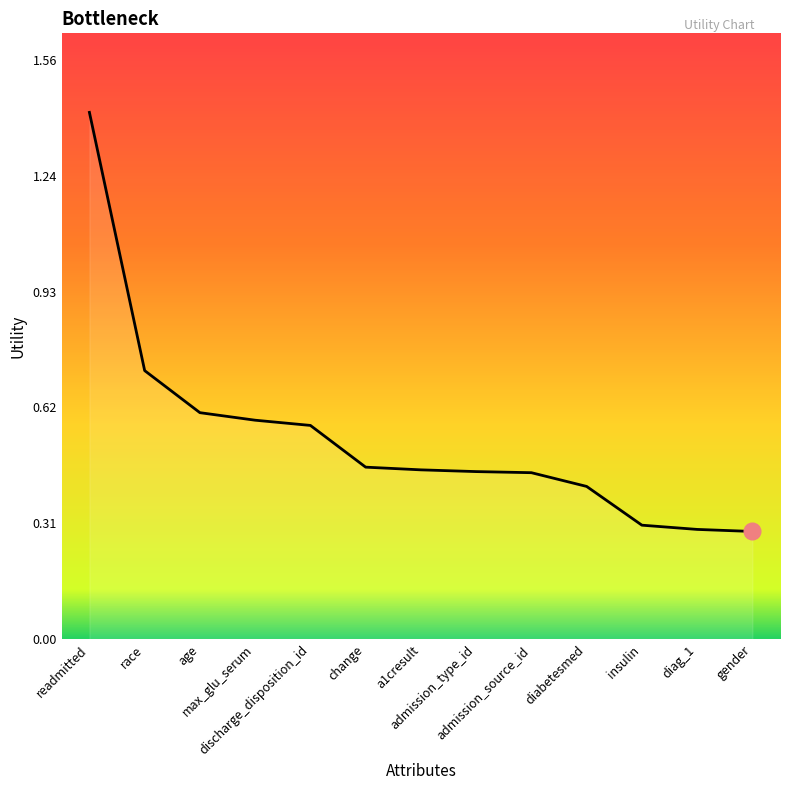

What is the maximum value shown in the chart?

1.4